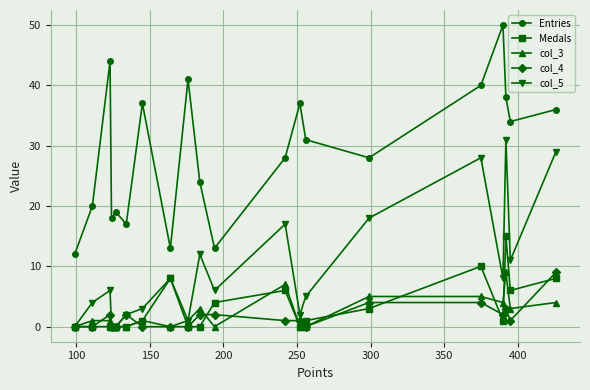

At how many categories does at least one series exceed 21?

13